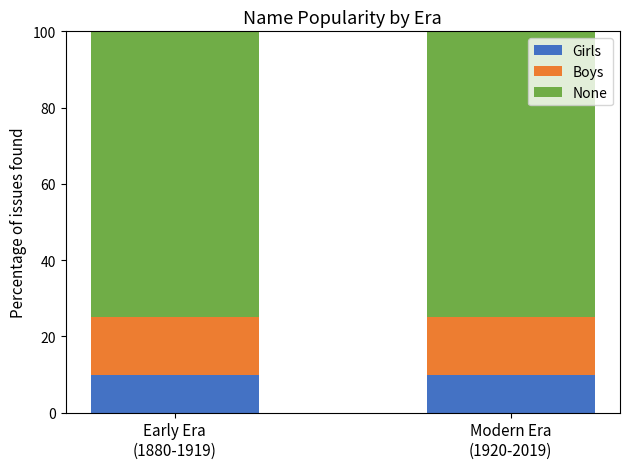

What is the maximum value for Girls?

10